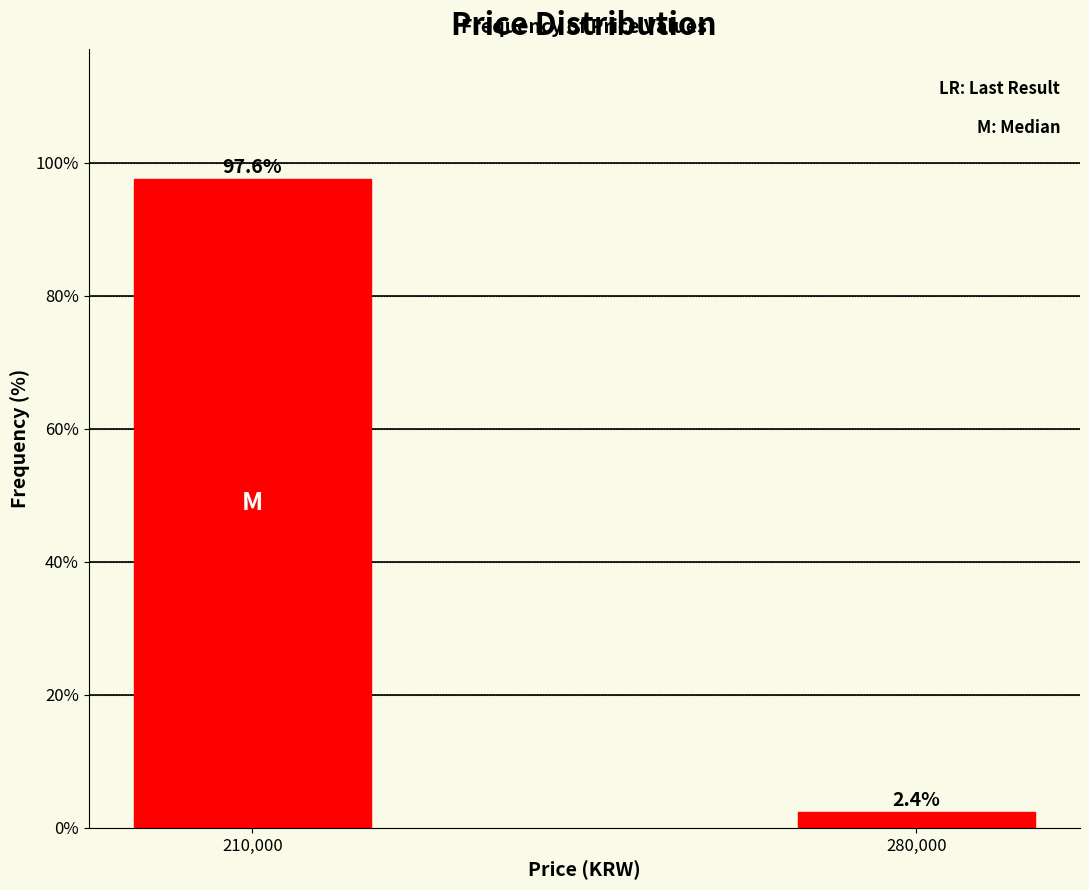

Reading right to left, extract all data points from this chart.

280,000=2.4	210,000=97.6